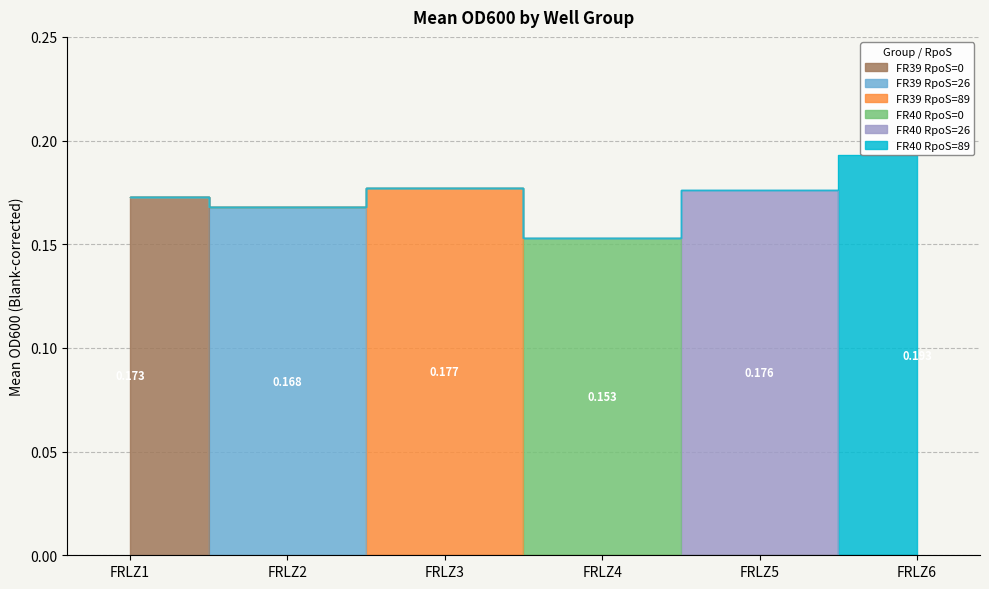

True or false: FR40 RpoS=0 and FR39 RpoS=26 cross at least once.

False